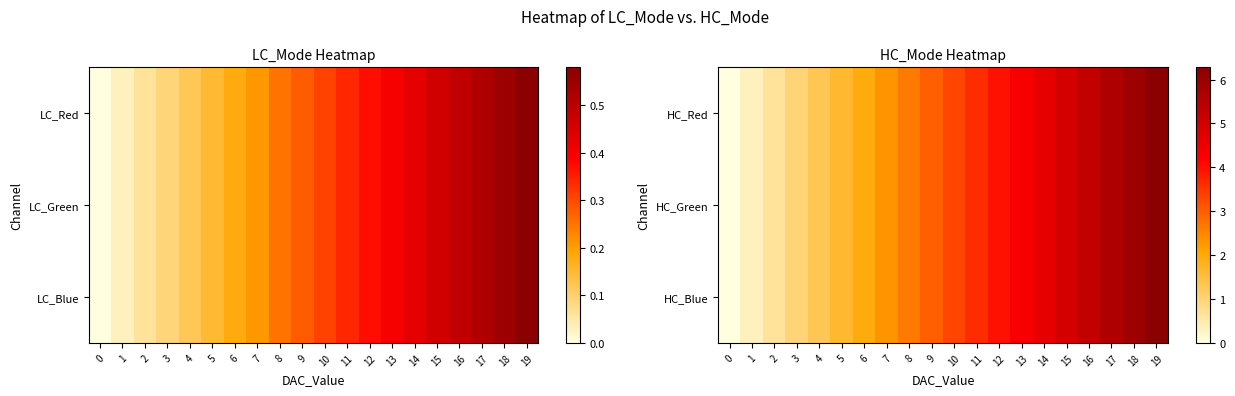

List the labels in order of HC_Red value, smallest first.

0, 1, 2, 3, 4, 5, 6, 7, 8, 9, 10, 11, 12, 13, 14, 15, 16, 17, 18, 19